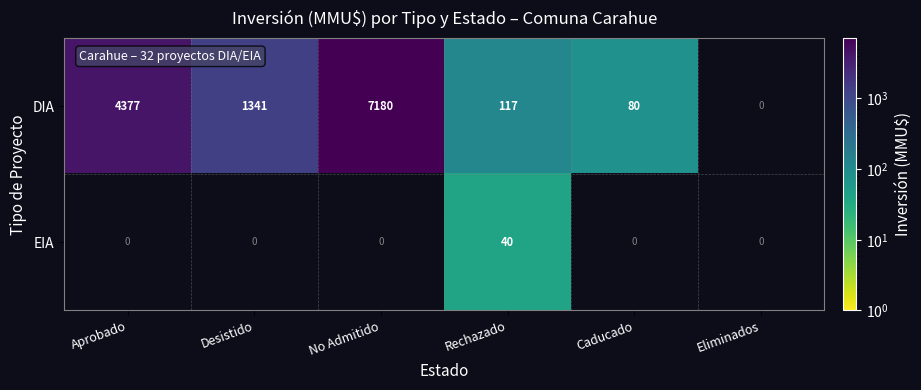

Is the value of DIA at No Admitido greater than the value of EIA at Rechazado?

Yes